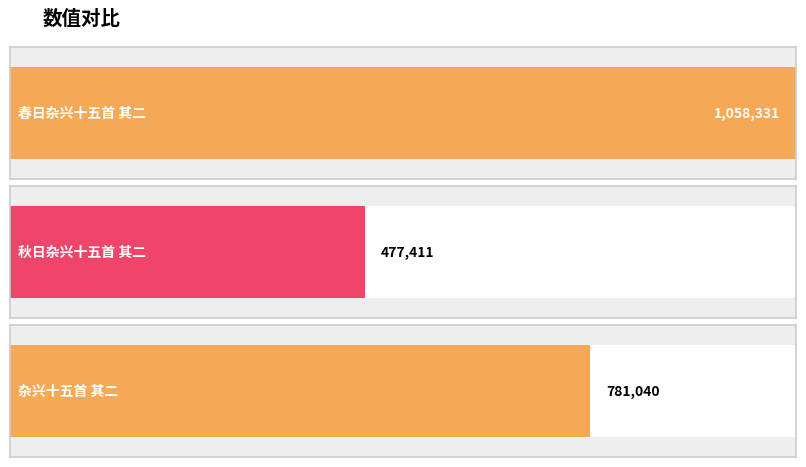

What is the ratio of the value at 杂兴十五首 其二 to the value at 秋日杂兴十五首 其二?

1.6